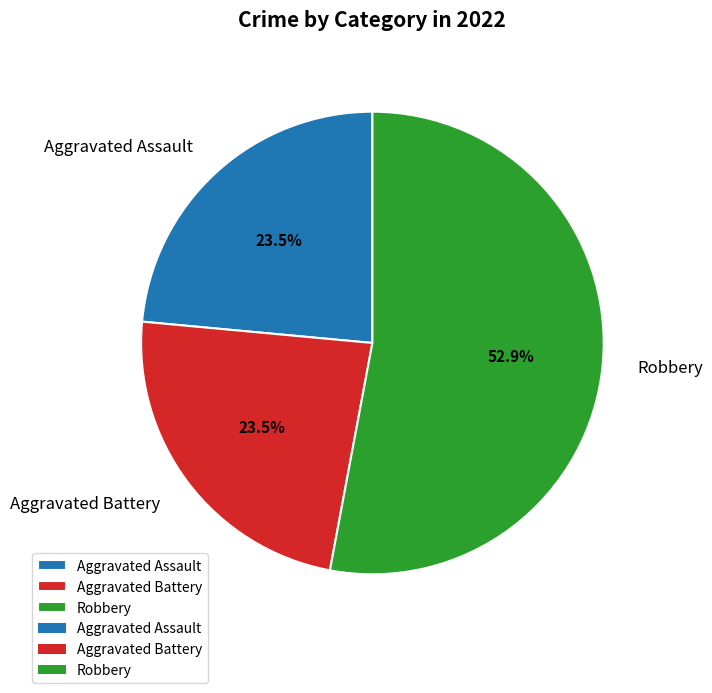

What percentage is NOT represented by Aggravated Battery?

76.5%